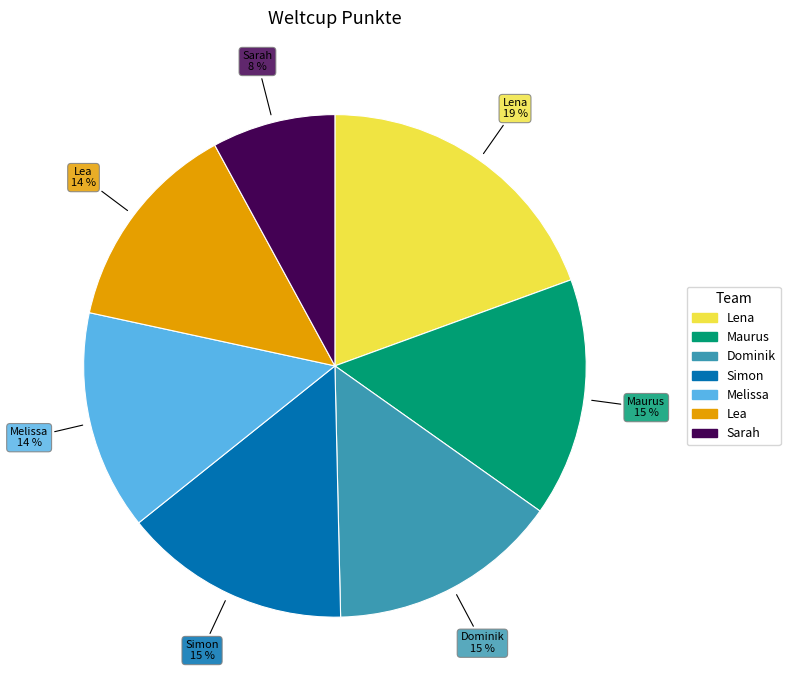

What is the smallest slice in the pie chart?

Sarah